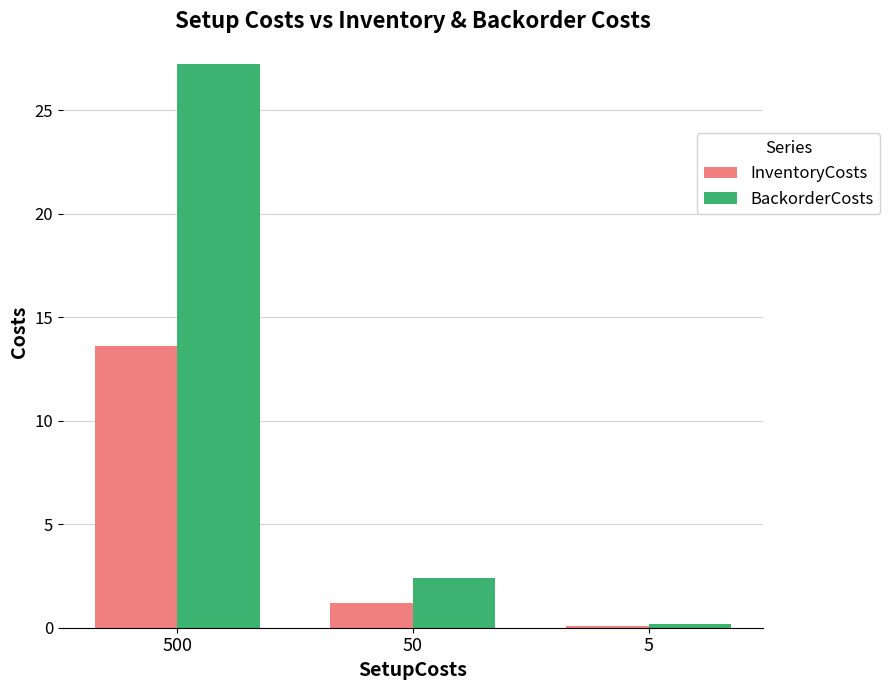

What is the difference between the maximum and minimum values in the InventoryCosts series?

13.5